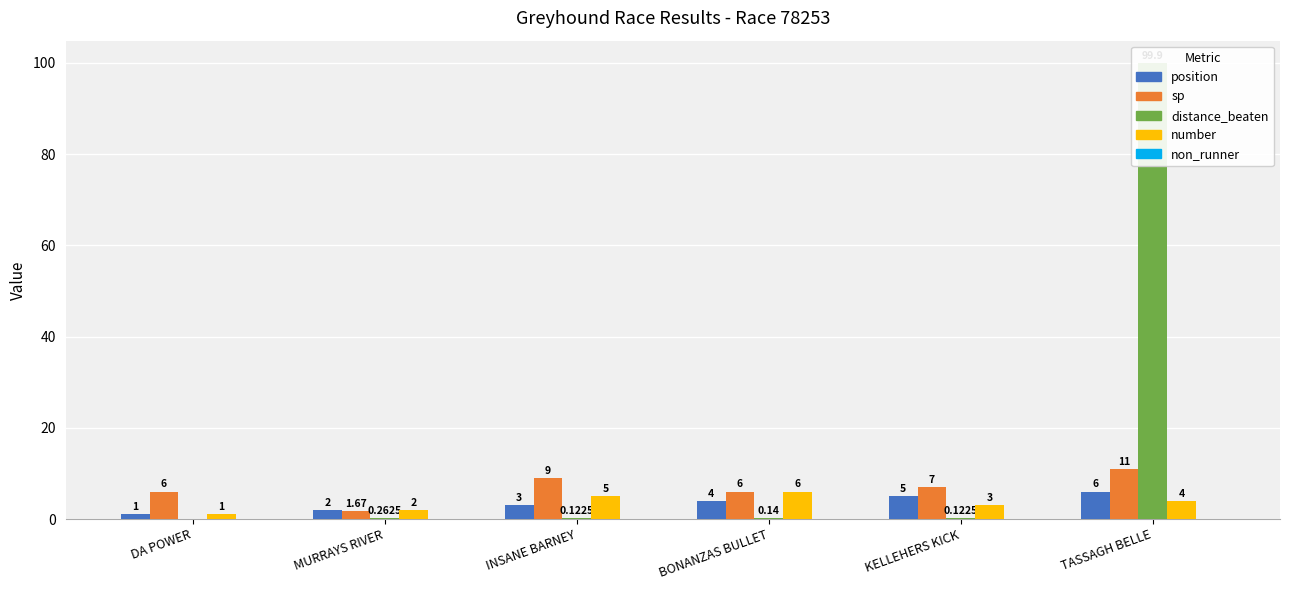

What position from the left is DA POWER?

1